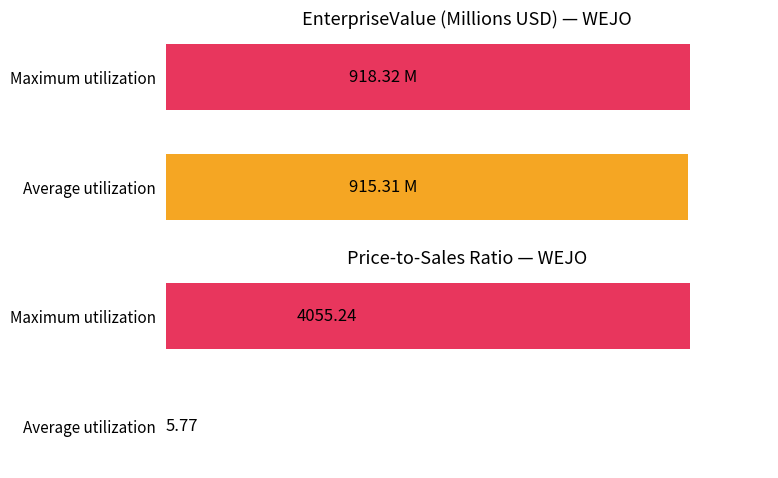

What is the minimum value shown in the chart?

5.8